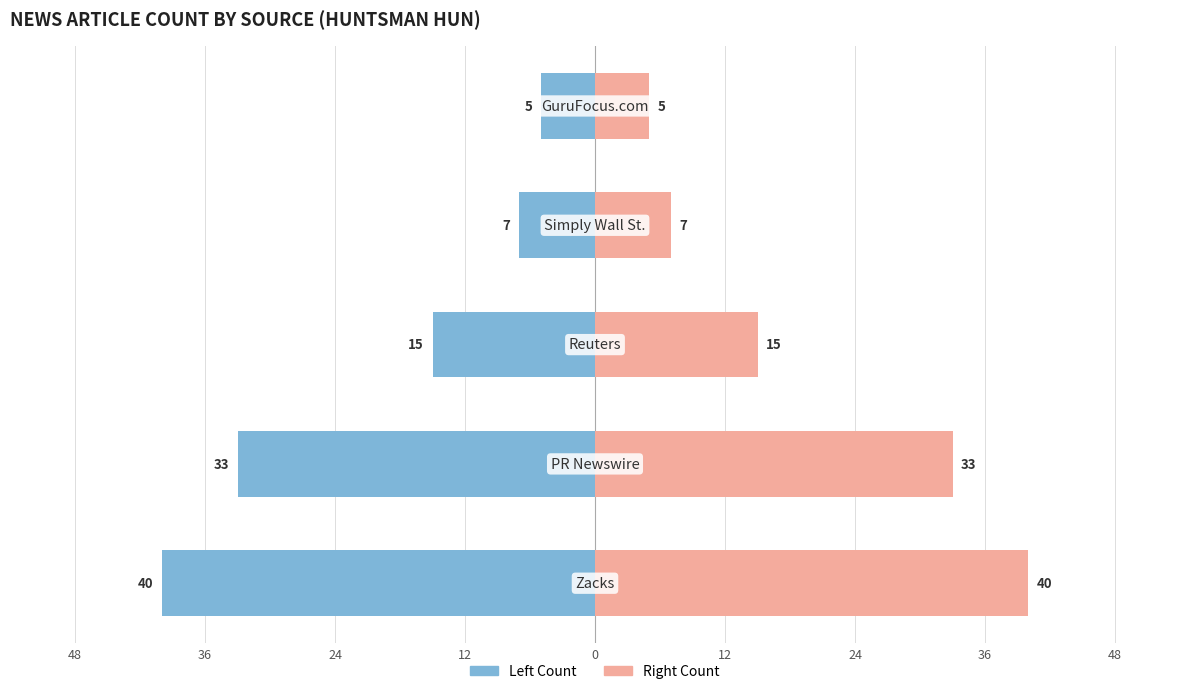

How many data points in Article Count (Left) are less than -15?

2